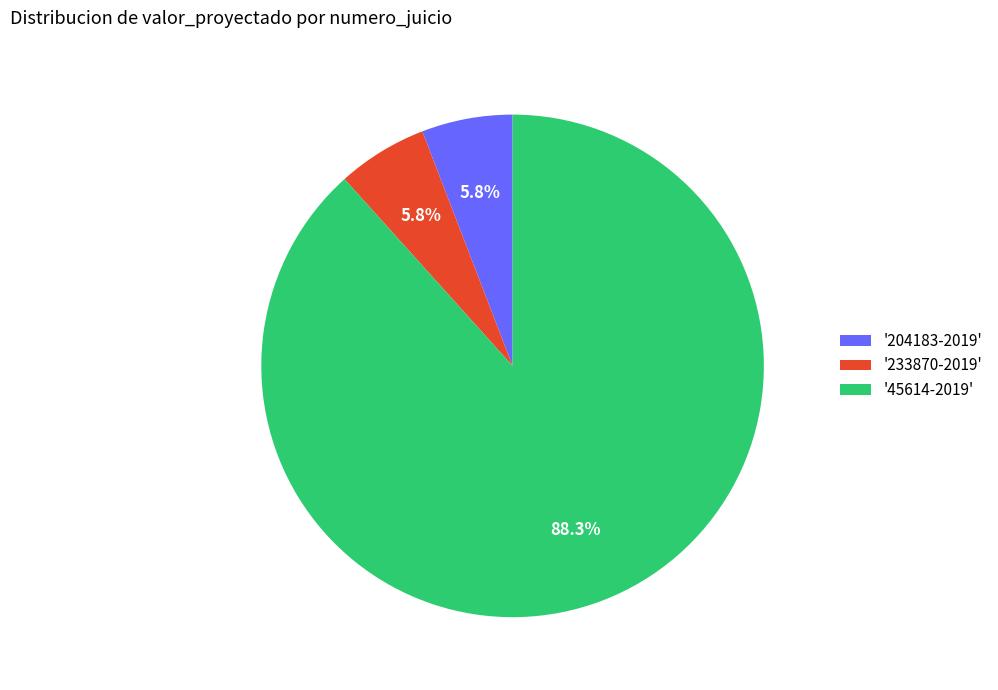

Which category has the biggest portion of the pie?

'45614-2019'